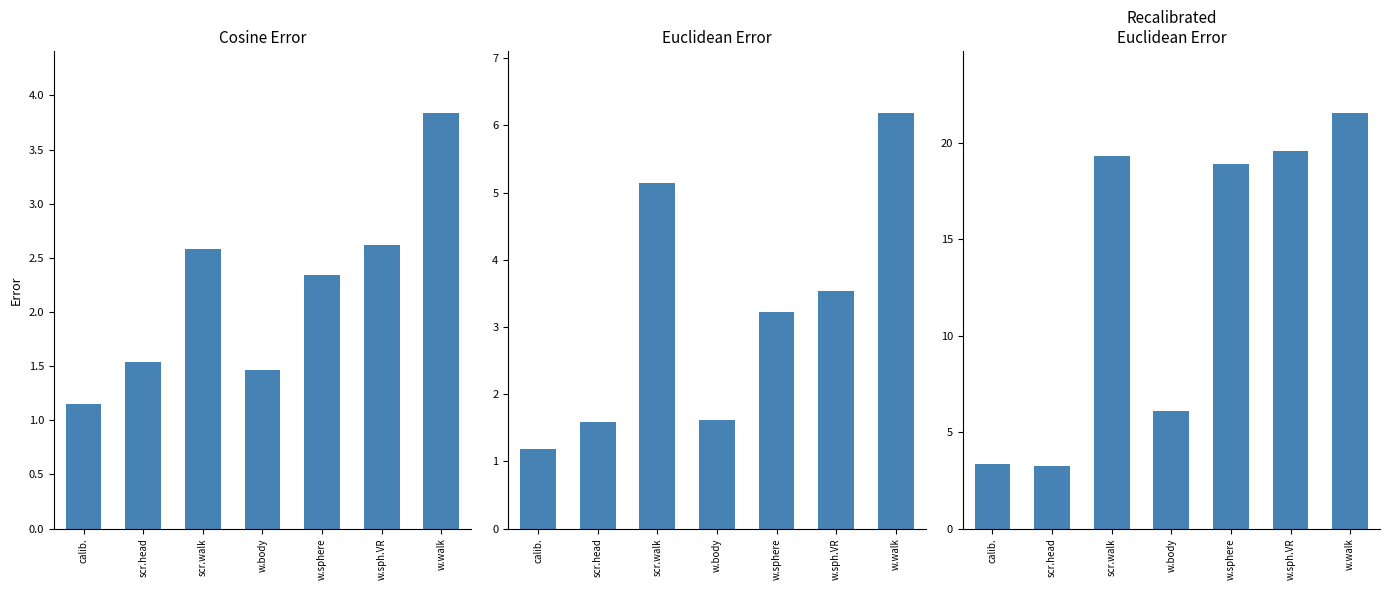

Where does the Recalibrated_Euclidean Error series first go above 18?

scr.walk